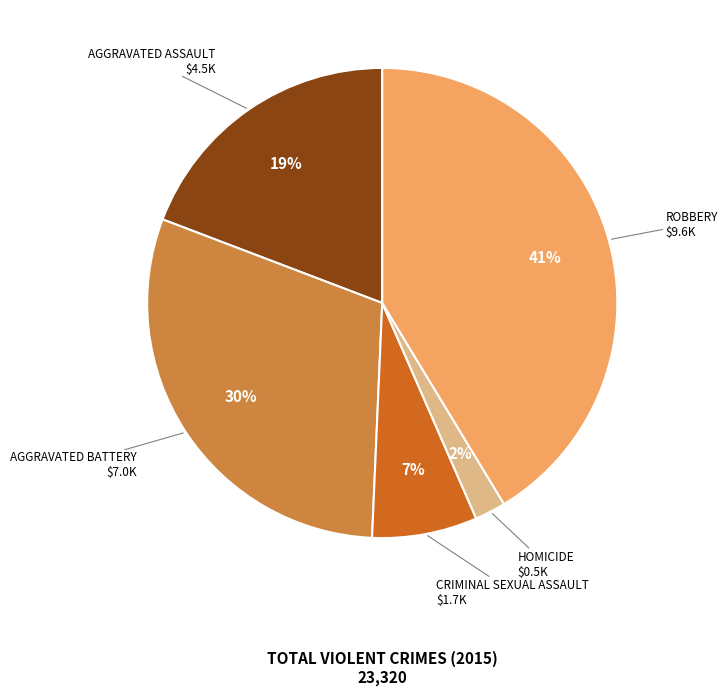

Is there any slice that represents more than half of the pie?

No